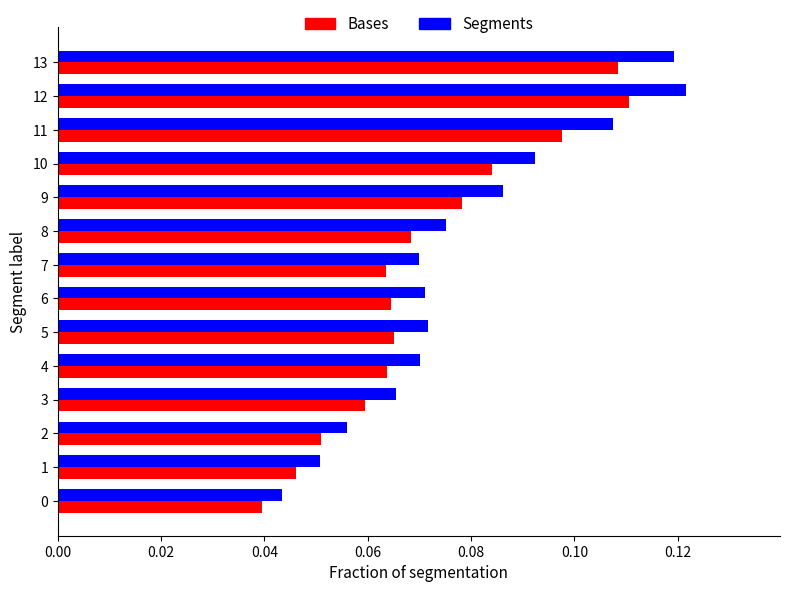

Which series has the largest total across all categories?

Segments